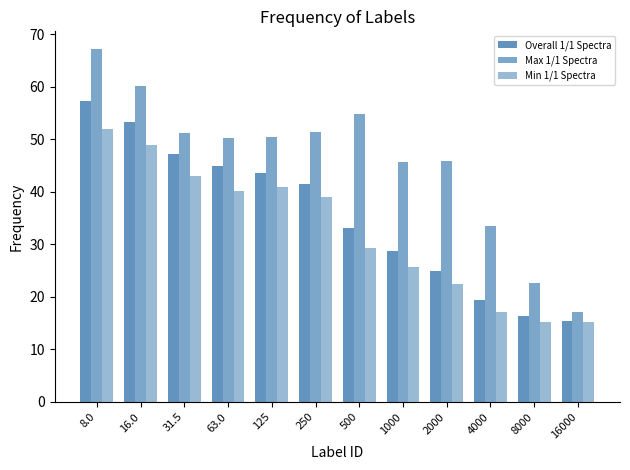

True or false: Overall 1/1 Spectra has a value of 47.1 at 31.5.

True